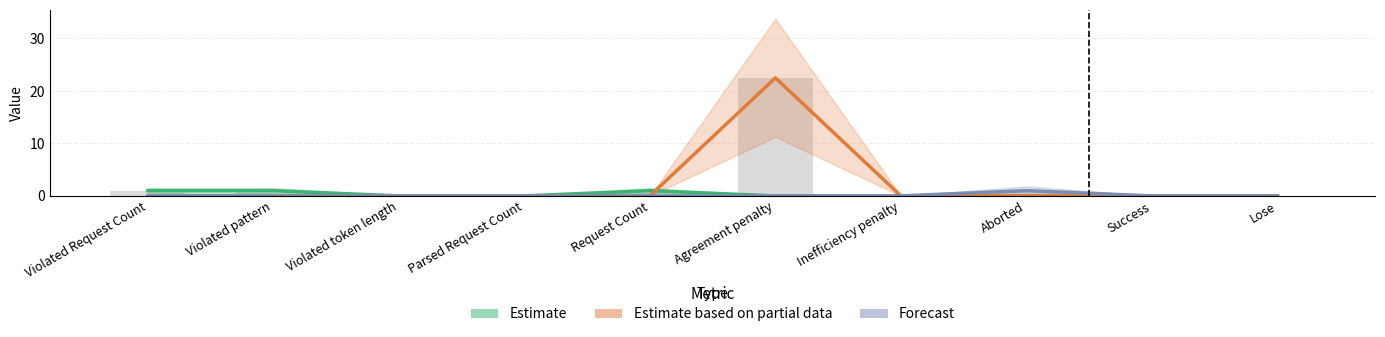

Reading left to right, list all the values displayed in this chart.

Estimate: 1.0	1.0	0.0	0.0	1.0	0.0	0.0	0.0	0.0	0.0
Estimate based on partial data: 0.0	0.0	0.0	0.0	0.0	22.5	0.0	0.0	0.0	0.0
Forecast: 0.0	0.0	0.0	0.0	0.0	0.0	0.0	1.0	0.0	0.0